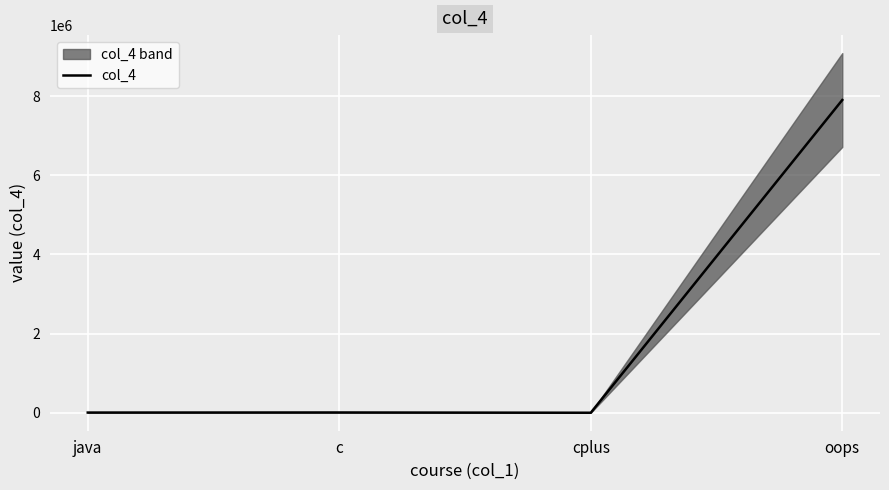

How many interior local valleys (lower than both neighbors) does the data have?

1